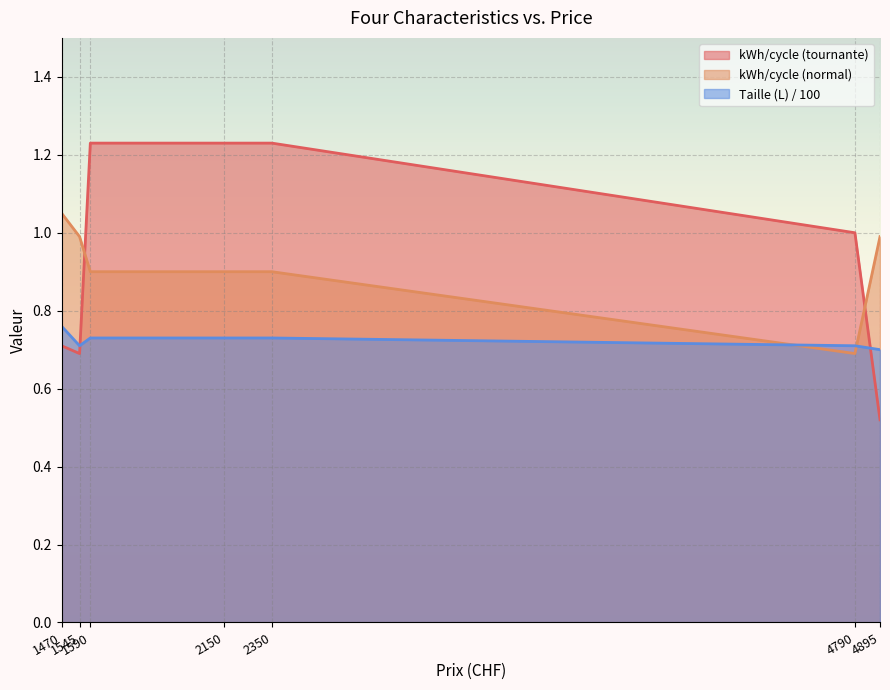

What are all the series names shown in the legend?

kWh/cycle (tournante), kWh/cycle (normal), Taille (L) / 100